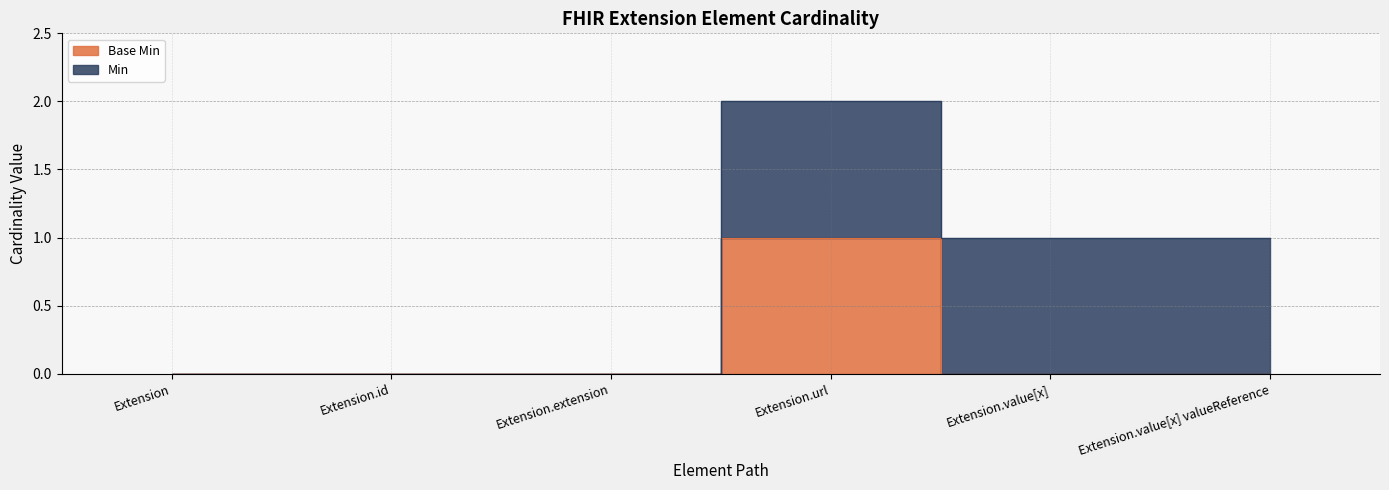

Which category has the highest value across all series?

Extension.url